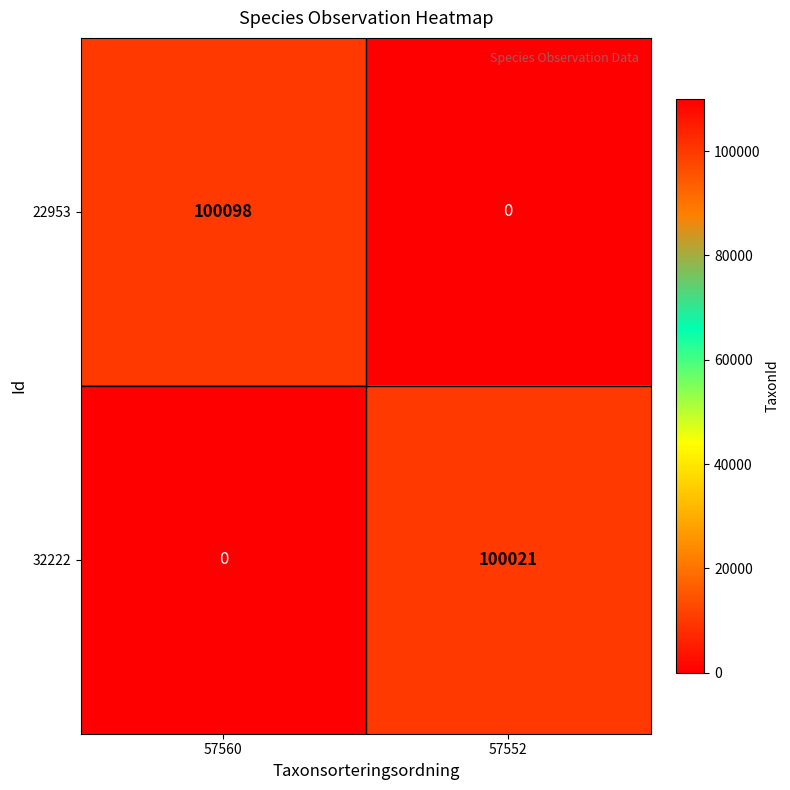

What is the greatest value displayed?

100098